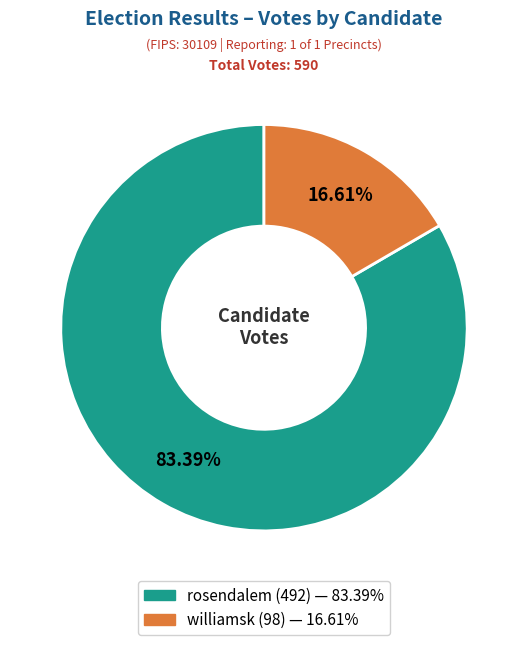

What portion of the pie excludes williamsk?

83.4%